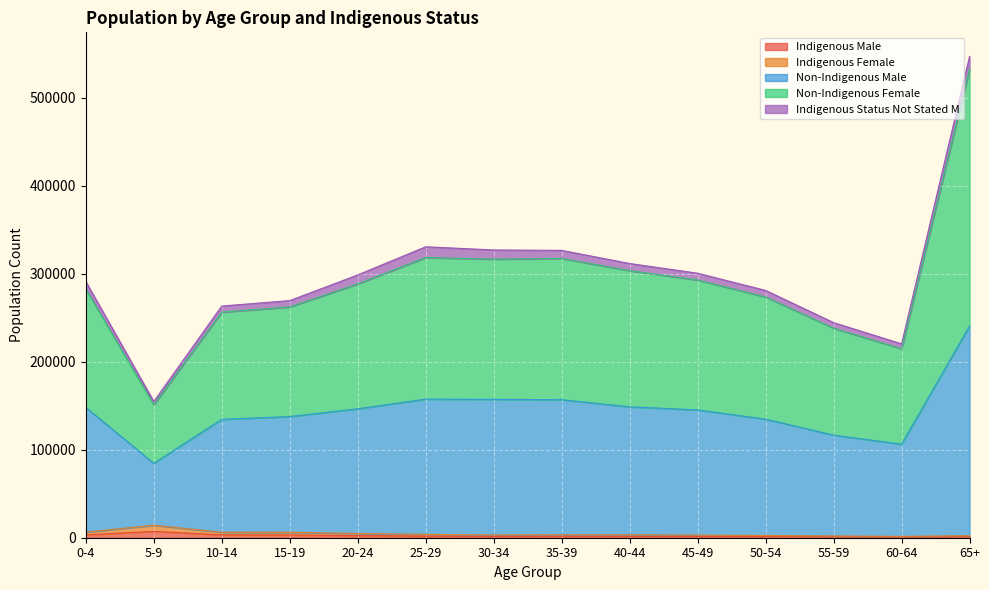

Which has a higher value, 30-34 or 35-39?

35-39